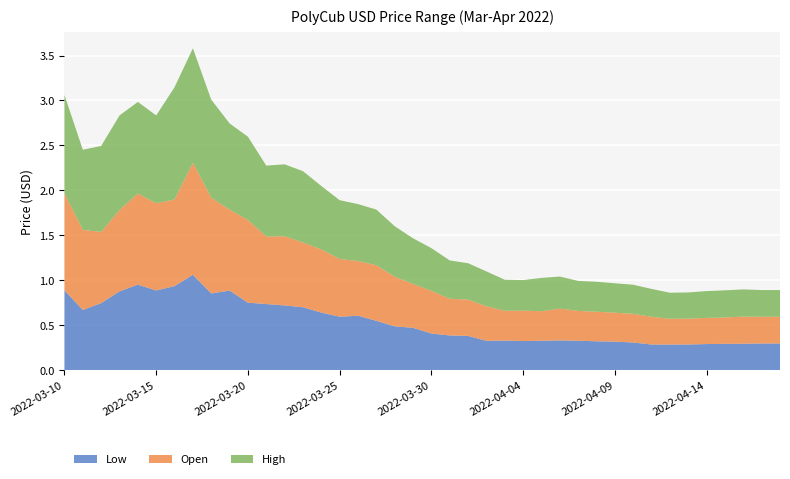

Reading left to right, what are all the values shown in this chart?

Low: 2022-03-10=0.9	2022-03-11=0.7	2022-03-12=0.7	2022-03-13=0.9	2022-03-14=1.0	2022-03-15=0.9	2022-03-16=0.9	2022-03-17=1.1	2022-03-18=0.9	2022-03-19=0.9	2022-03-20=0.8	2022-03-21=0.7	2022-03-22=0.7	2022-03-23=0.7	2022-03-24=0.6	2022-03-25=0.6	2022-03-26=0.6	2022-03-27=0.5	2022-03-28=0.5	2022-03-29=0.5	2022-03-30=0.4	2022-03-31=0.4	2022-04-01=0.4	2022-04-02=0.3	2022-04-03=0.3	2022-04-04=0.3	2022-04-05=0.3	2022-04-06=0.3	2022-04-07=0.3	2022-04-08=0.3	2022-04-09=0.3	2022-04-10=0.3	2022-04-11=0.3	2022-04-12=0.3	2022-04-13=0.3	2022-04-14=0.3	2022-04-15=0.3	2022-04-16=0.3	2022-04-17=0.3	2022-04-18=0.3
Open: 2022-03-10=1.1	2022-03-11=0.9	2022-03-12=0.8	2022-03-13=0.9	2022-03-14=1.0	2022-03-15=1.0	2022-03-16=1.0	2022-03-17=1.2	2022-03-18=1.1	2022-03-19=0.9	2022-03-20=0.9	2022-03-21=0.8	2022-03-22=0.8	2022-03-23=0.7	2022-03-24=0.7	2022-03-25=0.6	2022-03-26=0.6	2022-03-27=0.6	2022-03-28=0.6	2022-03-29=0.5	2022-03-30=0.5	2022-03-31=0.4	2022-04-01=0.4	2022-04-02=0.4	2022-04-03=0.3	2022-04-04=0.3	2022-04-05=0.3	2022-04-06=0.4	2022-04-07=0.3	2022-04-08=0.3	2022-04-09=0.3	2022-04-10=0.3	2022-04-11=0.3	2022-04-12=0.3	2022-04-13=0.3	2022-04-14=0.3	2022-04-15=0.3	2022-04-16=0.3	2022-04-17=0.3	2022-04-18=0.3
High: 2022-03-10=1.1	2022-03-11=0.9	2022-03-12=1.0	2022-03-13=1.1	2022-03-14=1.0	2022-03-15=1.0	2022-03-16=1.2	2022-03-17=1.3	2022-03-18=1.1	2022-03-19=1.0	2022-03-20=0.9	2022-03-21=0.8	2022-03-22=0.8	2022-03-23=0.8	2022-03-24=0.7	2022-03-25=0.7	2022-03-26=0.6	2022-03-27=0.6	2022-03-28=0.6	2022-03-29=0.5	2022-03-30=0.5	2022-03-31=0.4	2022-04-01=0.4	2022-04-02=0.4	2022-04-03=0.3	2022-04-04=0.3	2022-04-05=0.4	2022-04-06=0.4	2022-04-07=0.3	2022-04-08=0.3	2022-04-09=0.3	2022-04-10=0.3	2022-04-11=0.3	2022-04-12=0.3	2022-04-13=0.3	2022-04-14=0.3	2022-04-15=0.3	2022-04-16=0.3	2022-04-17=0.3	2022-04-18=0.3